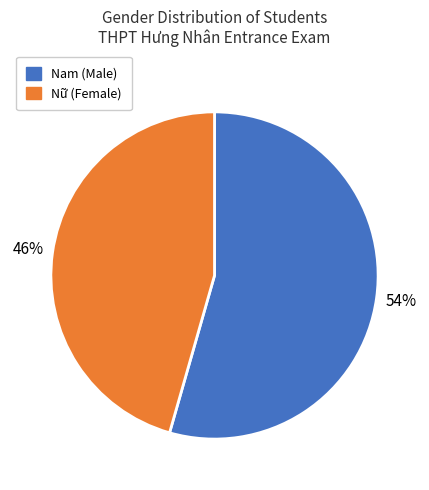

Is it true that Nữ is 38% of the pie?

False